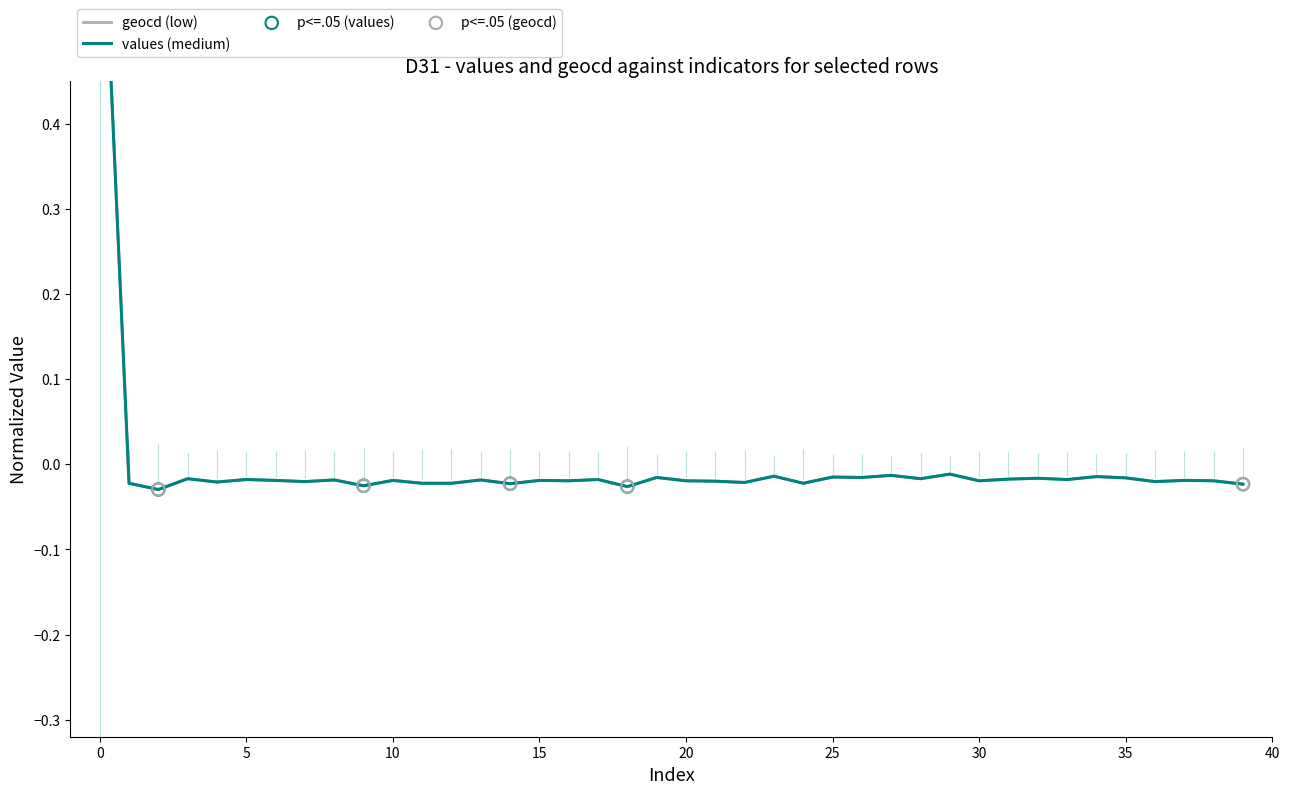

Which series contains the highest Y value?

values